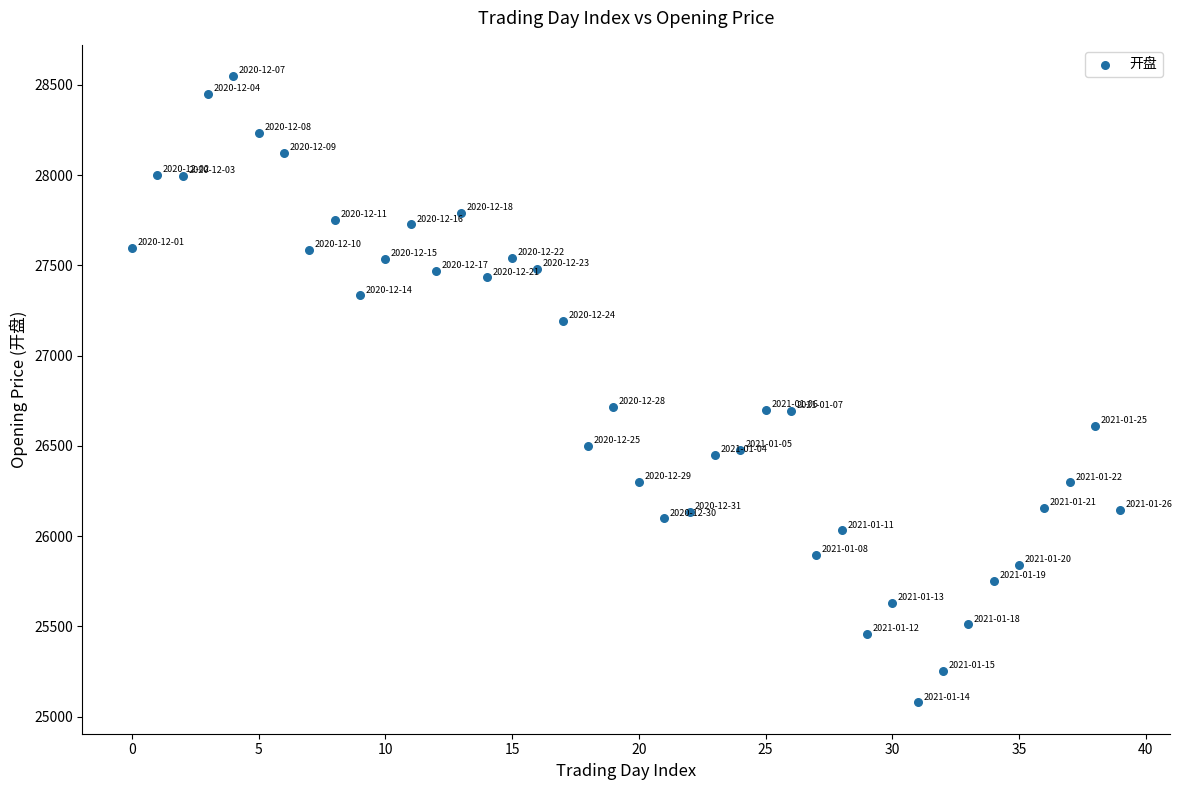

What is the range of Y values (max minus min)?

3470.4